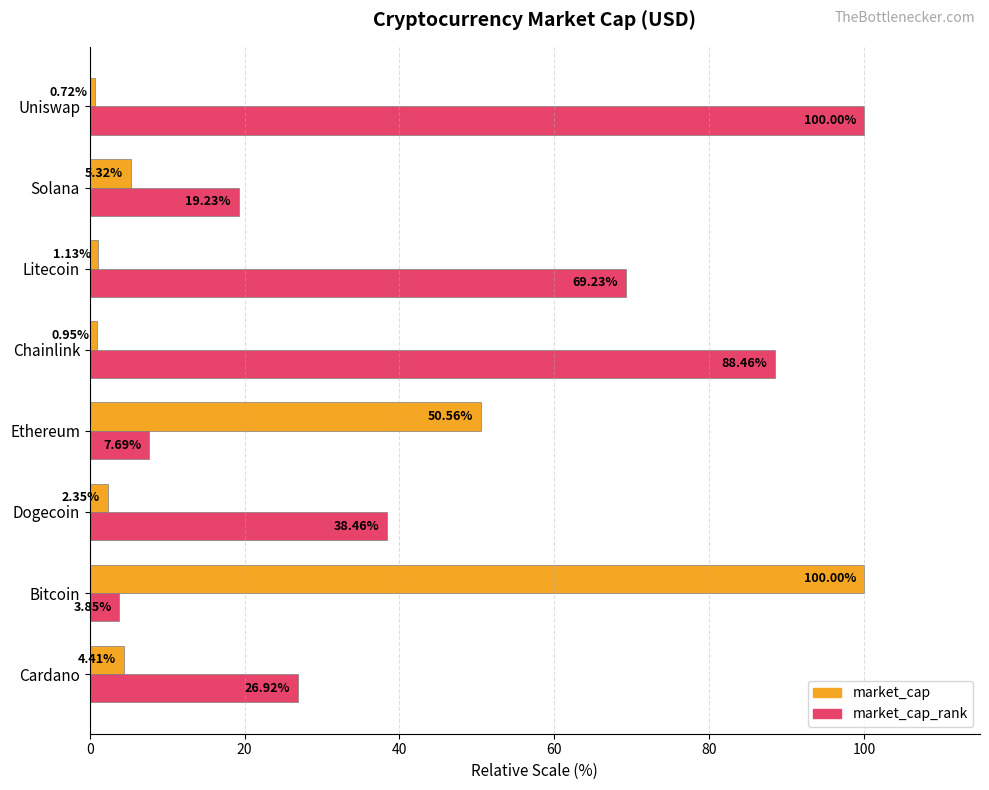

What is the highest value of the market_cap_rank series?

100.0